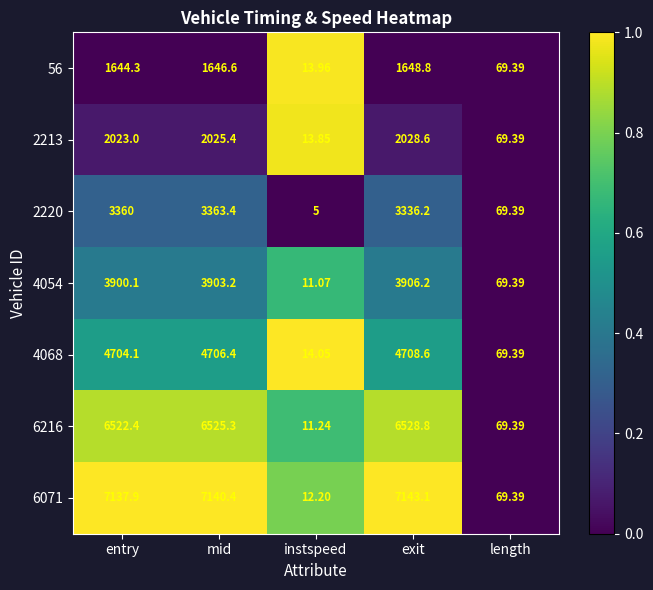

Count the number of data series in this chart.

7